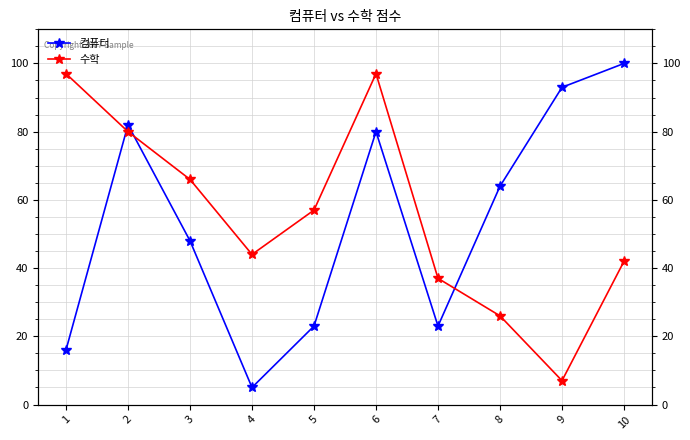

True or false: 수학 has a value of 80 at 2.

True